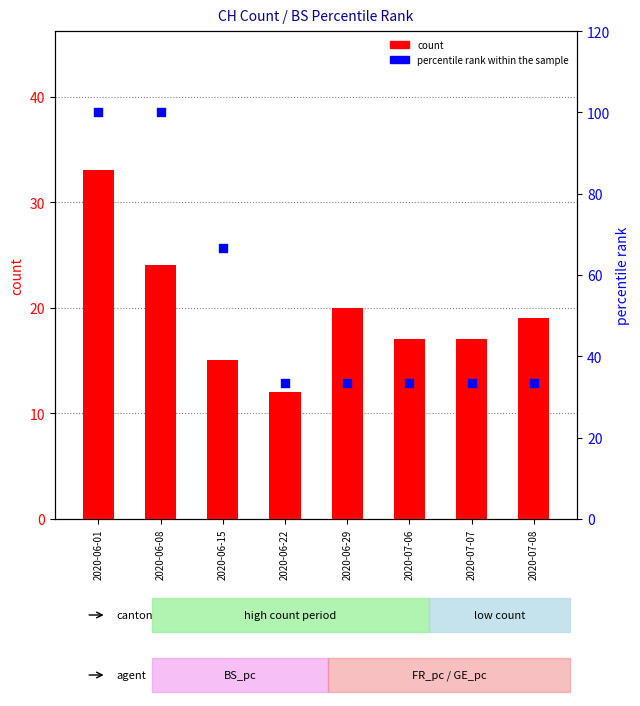

At how many categories does at least one series exceed 20?

8